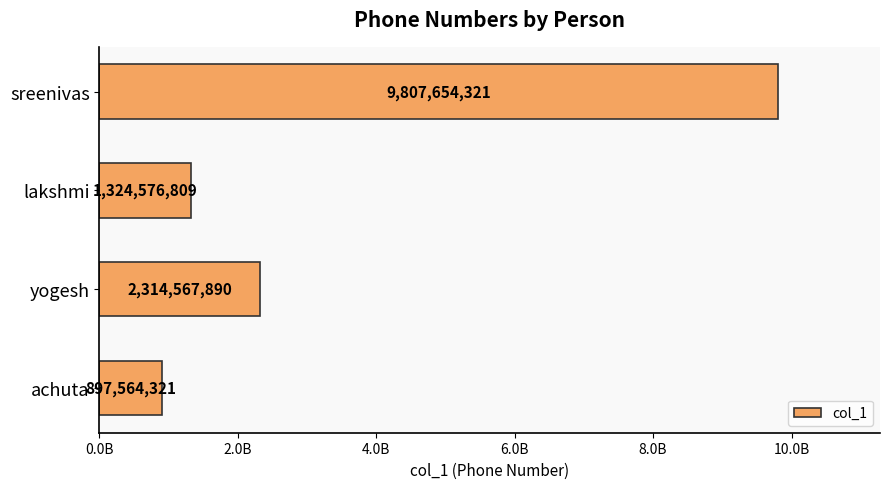

Does the chart contain any negative values?

No